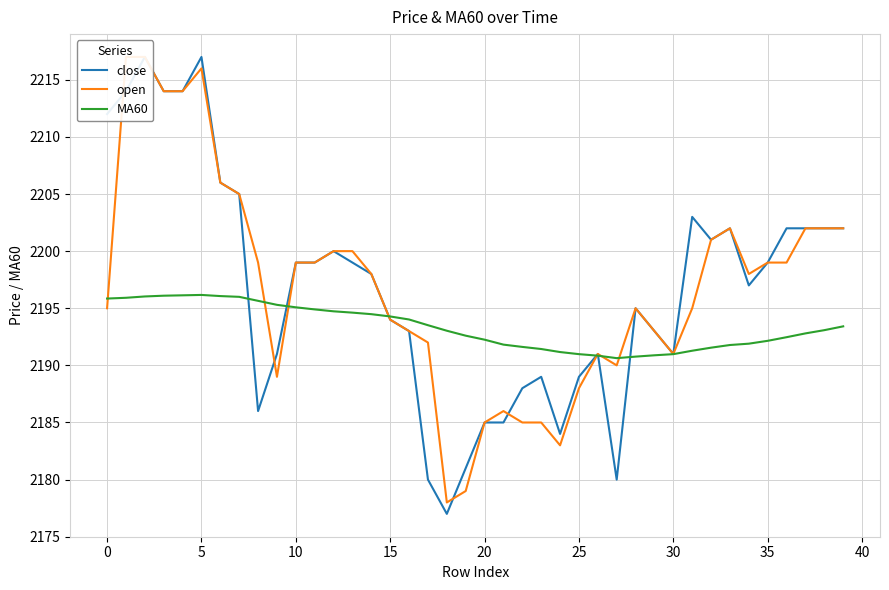

The MA60 series shows 2195.1 at 10. True or false?

True